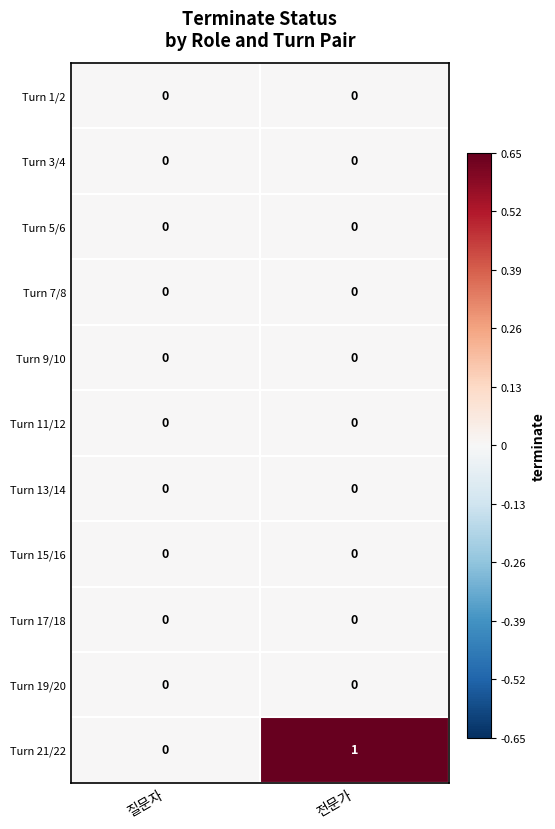

Which series has the largest range (max minus min)?

Turn 21/22